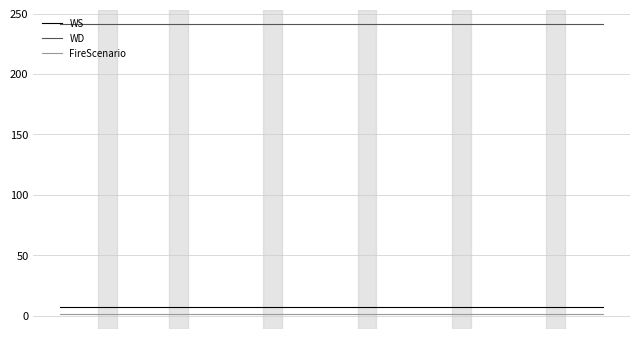

Which series has the largest total across all categories?

WD